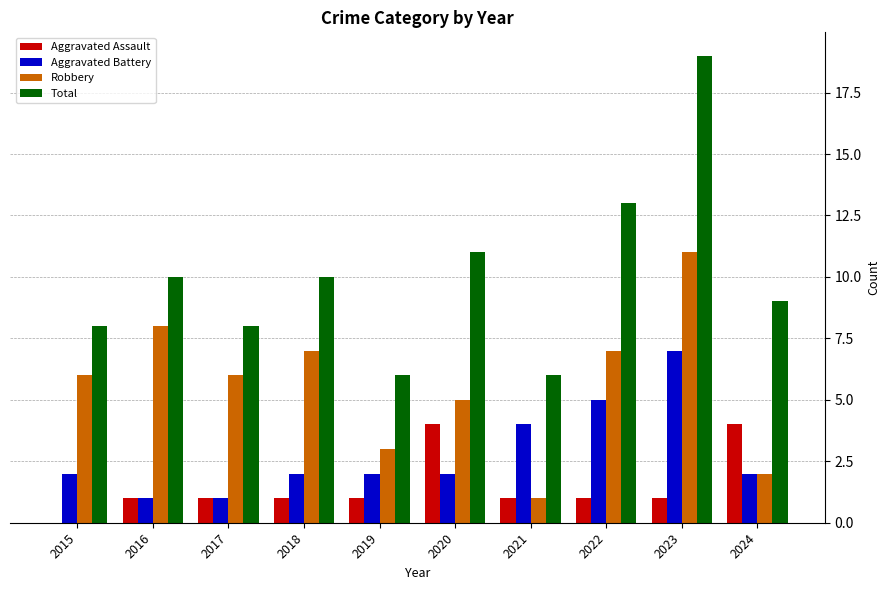

Between 2017 and 2019, which series saw the biggest shift?

Robbery